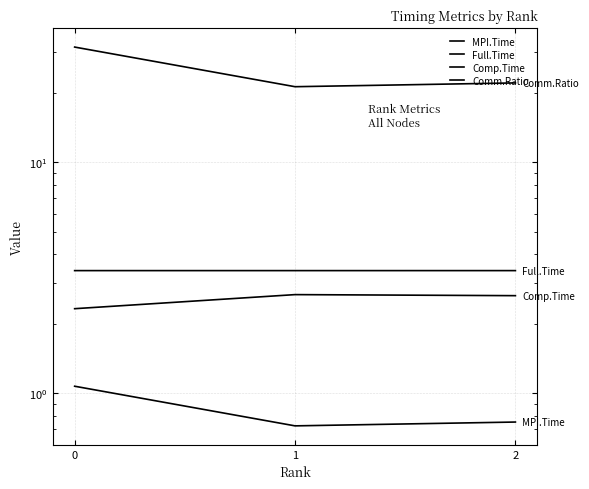

Is this an area chart (filled region under the line)?

No